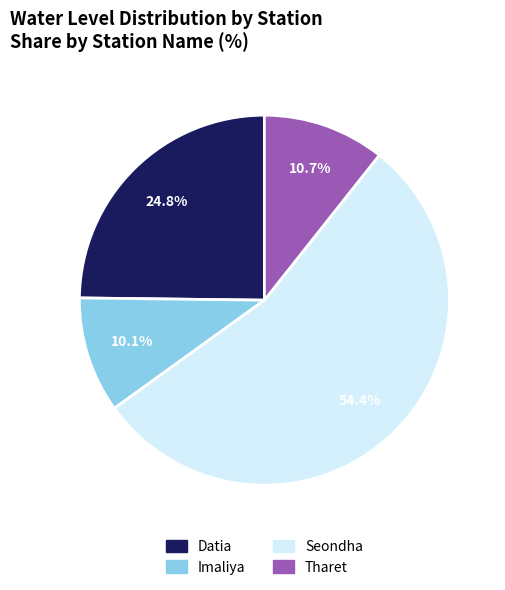

Does any single category account for the majority?

Yes